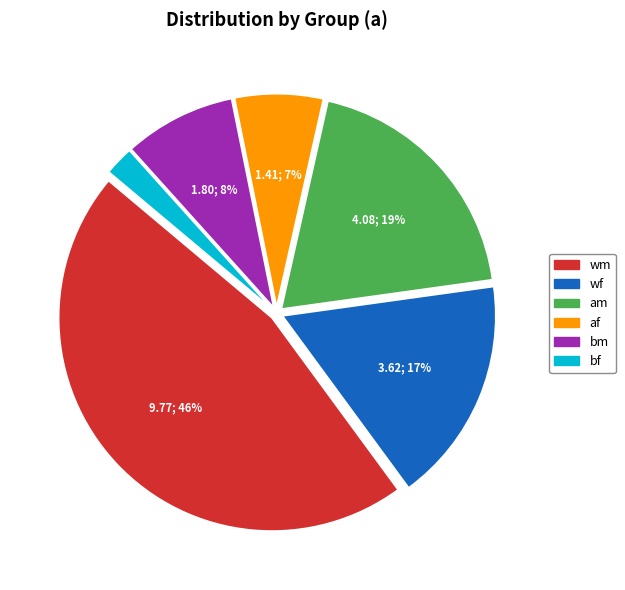

To the nearest percent, what portion does wf represent?

17%